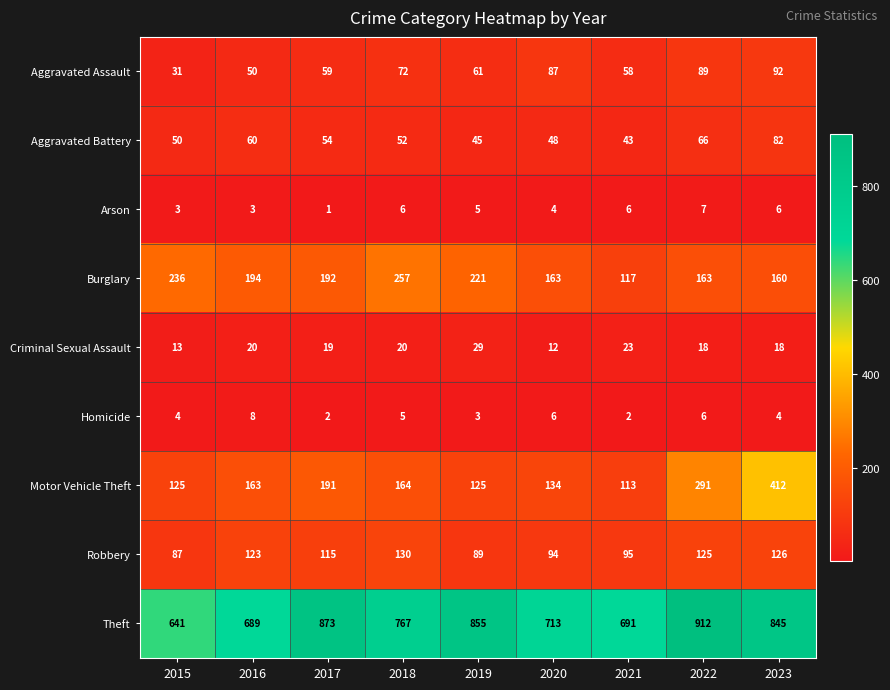

True or false: Aggravated Battery has a value of 43 at 2021.

True